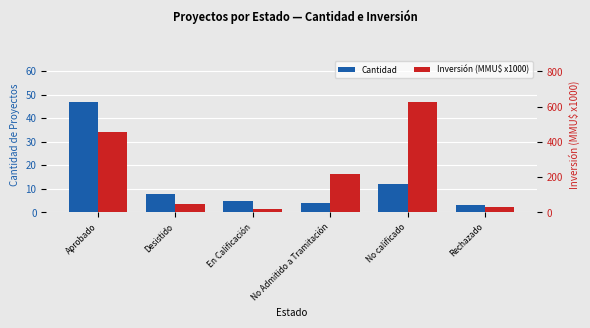

What is the value of the Cantidad bar at the 4th from the left?

4.0